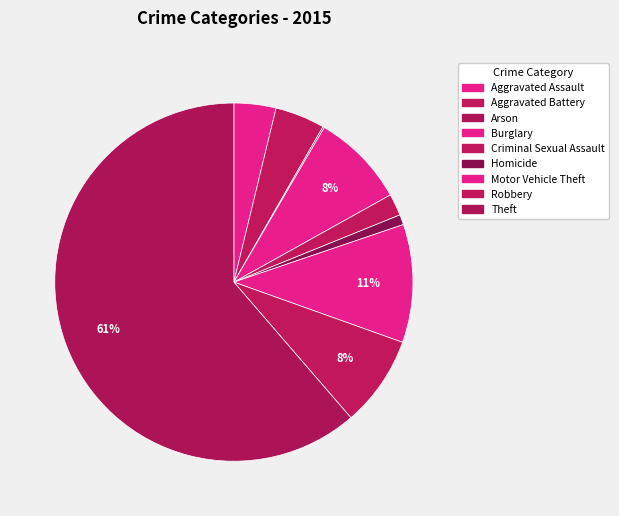

How much of the chart is everything except Aggravated Assault?

96.2%